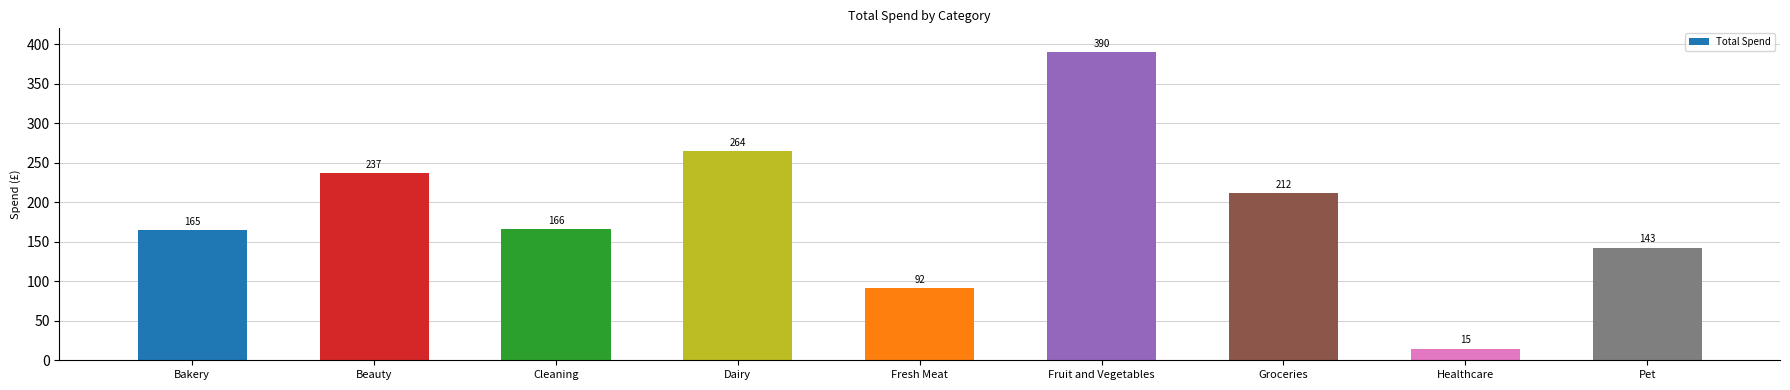

How many bars are there in total?

9